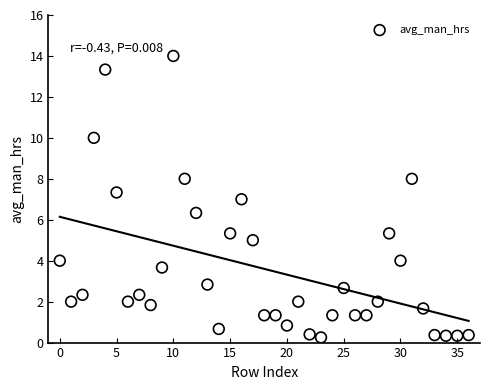

How many points are shown in the scatter plot?

37